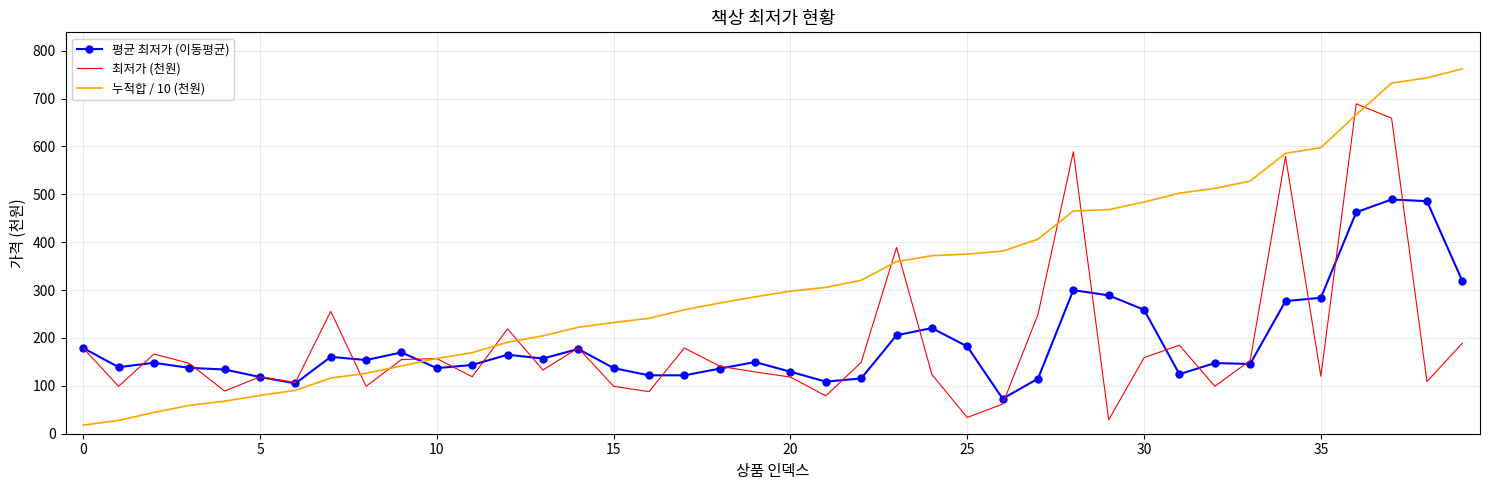

How many series are shown in this chart?

3